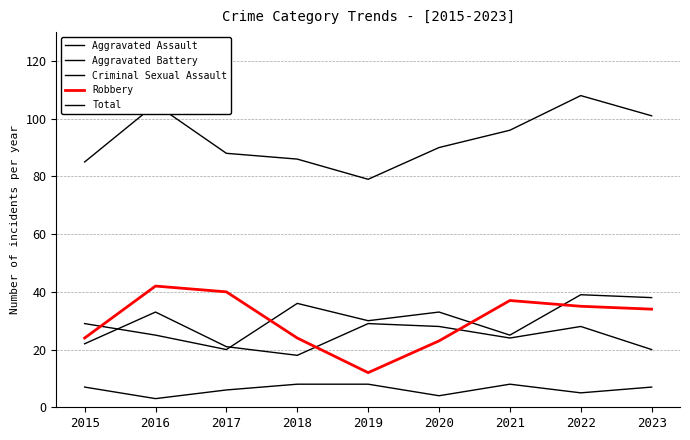

Rank the categories by Criminal Sexual Assault value from highest to lowest.

2018, 2019, 2021, 2015, 2023, 2017, 2022, 2020, 2016